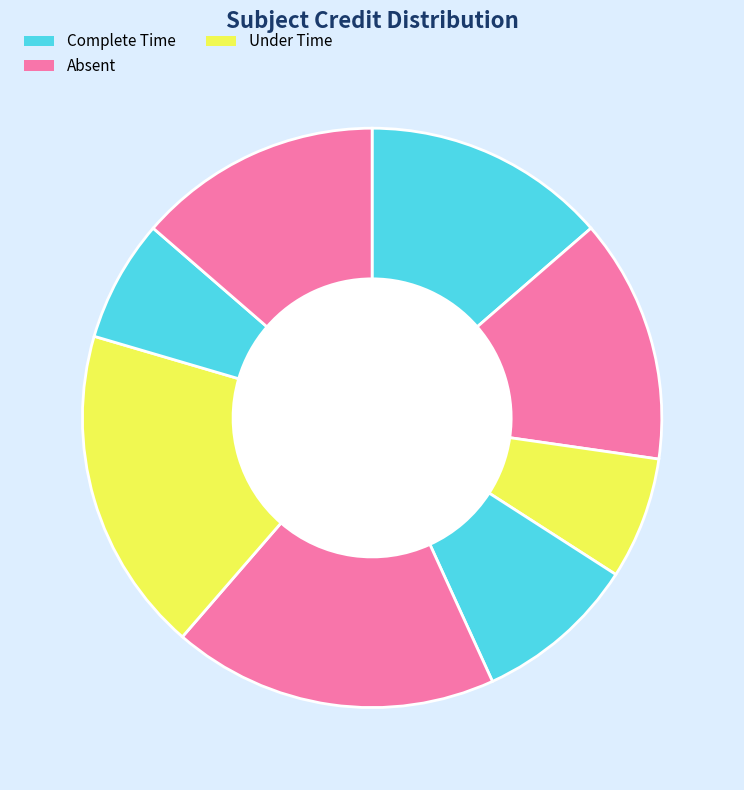

How many segments does this pie chart have?

8